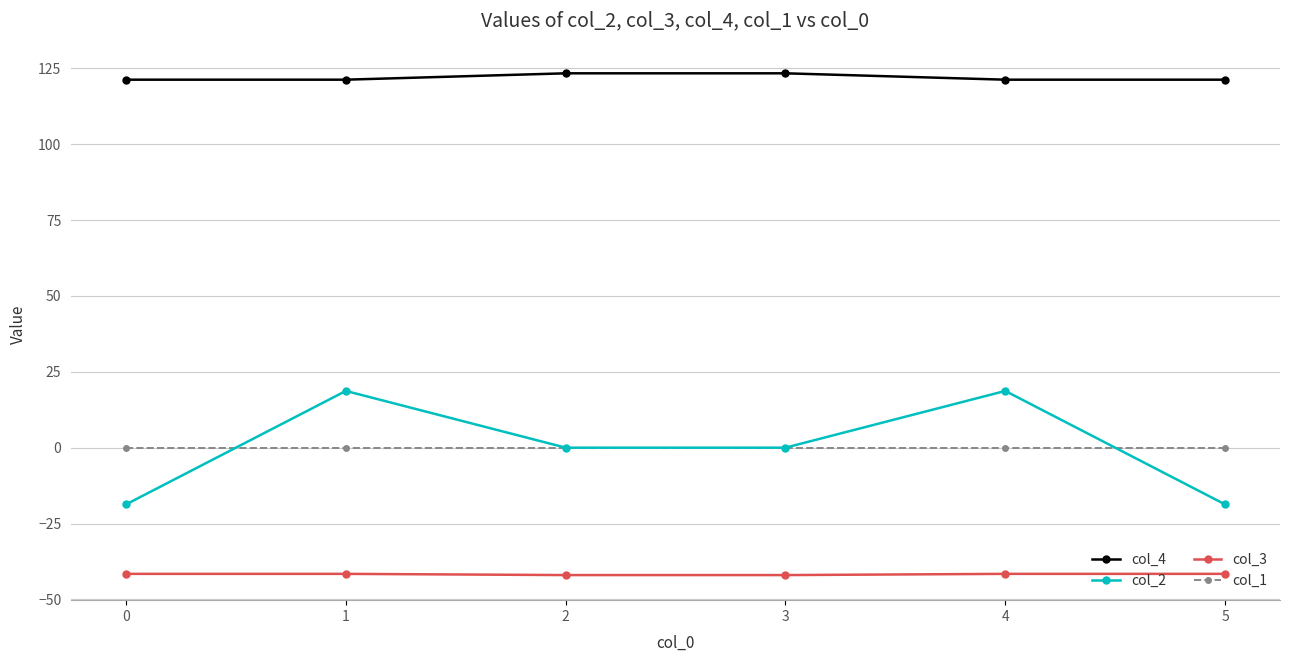

Is the value of col_2 at 1 greater than the value of col_1 at 3?

Yes